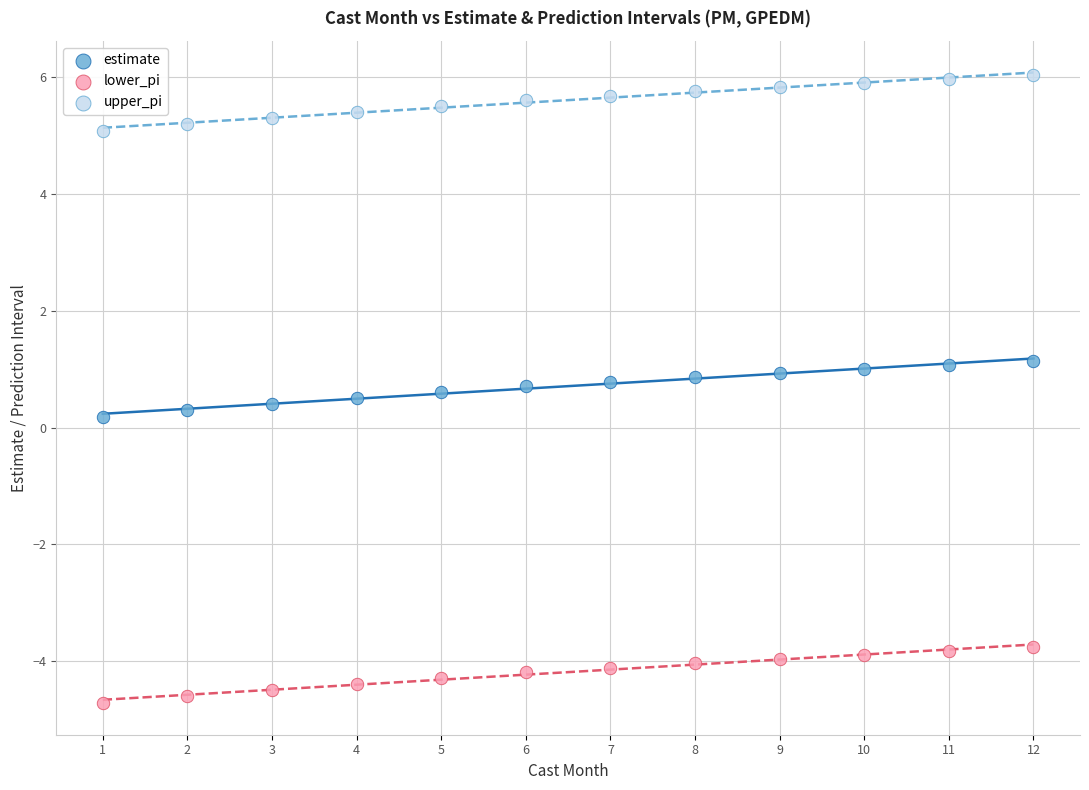

What are all the series names shown in the legend?

estimate, lower_pi, upper_pi